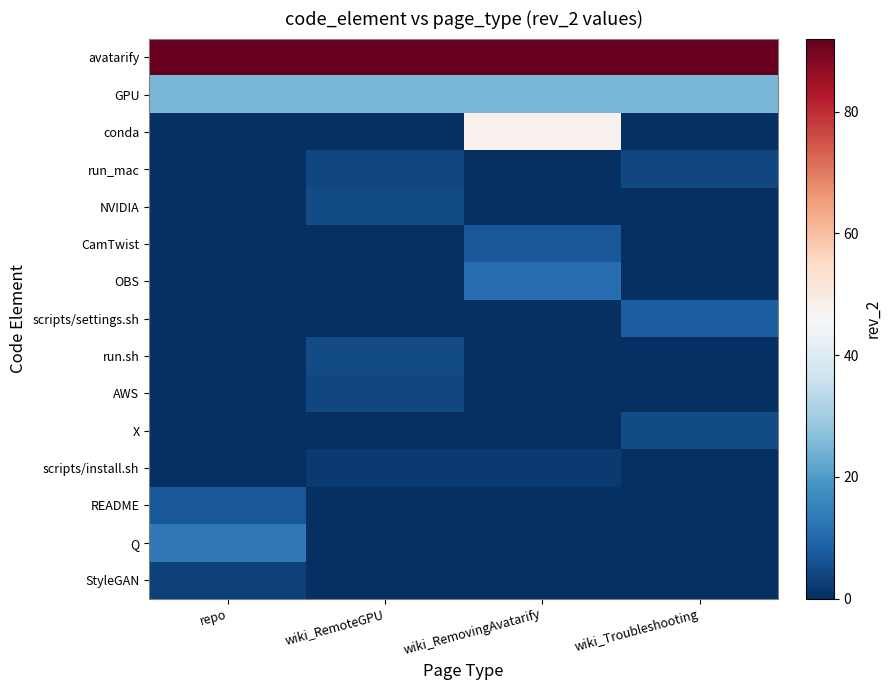

Reading left to right, list all the values displayed in this chart.

avatarify: repo=92	wiki_RemoteGPU=92	wiki_RemovingAvatarify=92	wiki_Troubleshooting=92
GPU: repo=25	wiki_RemoteGPU=25	wiki_RemovingAvatarify=25	wiki_Troubleshooting=25
conda: repo=0	wiki_RemoteGPU=0	wiki_RemovingAvatarify=48	wiki_Troubleshooting=0
run_mac: repo=0	wiki_RemoteGPU=4	wiki_RemovingAvatarify=0	wiki_Troubleshooting=4
NVIDIA: repo=0	wiki_RemoteGPU=5	wiki_RemovingAvatarify=0	wiki_Troubleshooting=0
CamTwist: repo=0	wiki_RemoteGPU=0	wiki_RemovingAvatarify=7	wiki_Troubleshooting=0
OBS: repo=0	wiki_RemoteGPU=0	wiki_RemovingAvatarify=11	wiki_Troubleshooting=0
scripts/settings.sh: repo=0	wiki_RemoteGPU=0	wiki_RemovingAvatarify=0	wiki_Troubleshooting=8
run.sh: repo=0	wiki_RemoteGPU=5	wiki_RemovingAvatarify=0	wiki_Troubleshooting=0
AWS: repo=0	wiki_RemoteGPU=4	wiki_RemovingAvatarify=0	wiki_Troubleshooting=0
X: repo=0	wiki_RemoteGPU=0	wiki_RemovingAvatarify=0	wiki_Troubleshooting=5
scripts/install.sh: repo=0	wiki_RemoteGPU=2	wiki_RemovingAvatarify=2	wiki_Troubleshooting=0
README: repo=7	wiki_RemoteGPU=0	wiki_RemovingAvatarify=0	wiki_Troubleshooting=0
Q: repo=13	wiki_RemoteGPU=0	wiki_RemovingAvatarify=0	wiki_Troubleshooting=0
StyleGAN: repo=3	wiki_RemoteGPU=0	wiki_RemovingAvatarify=0	wiki_Troubleshooting=0